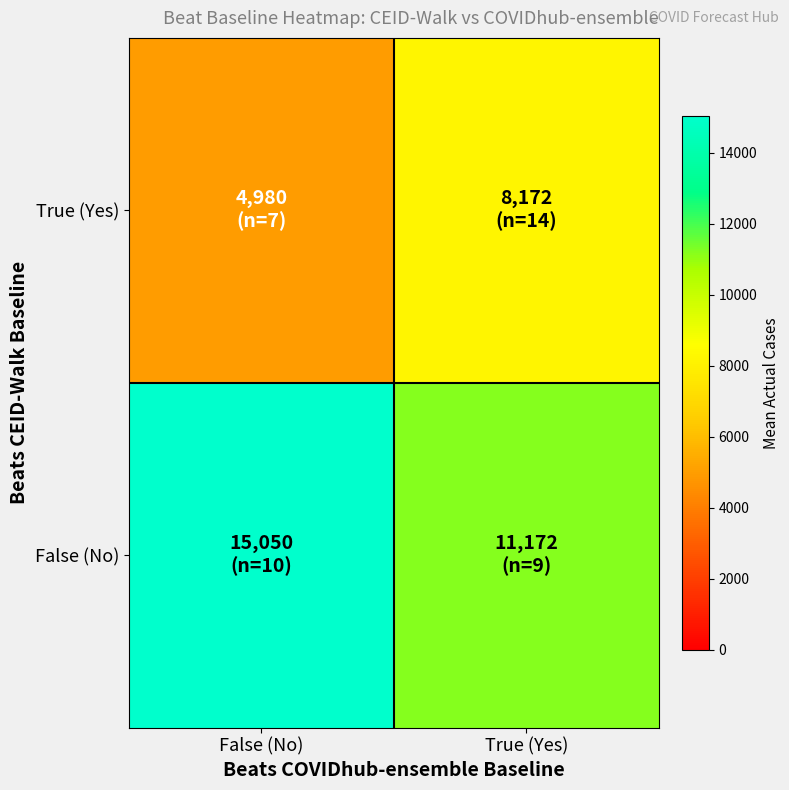

List the series in order of their overall mean, lowest first.

True (Yes), False (No)